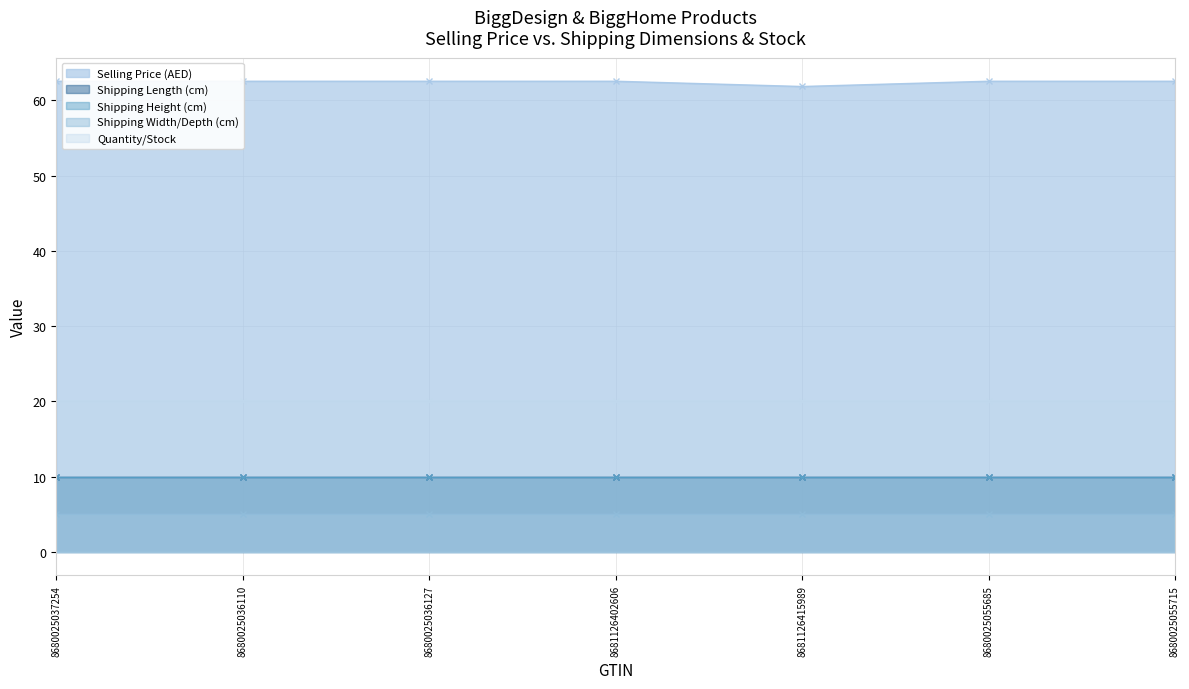

What are all the series names shown in the legend?

Selling Price (AED), Shipping Length (cm), Shipping Height (cm), Shipping Width/Depth (cm), Quantity/Stock